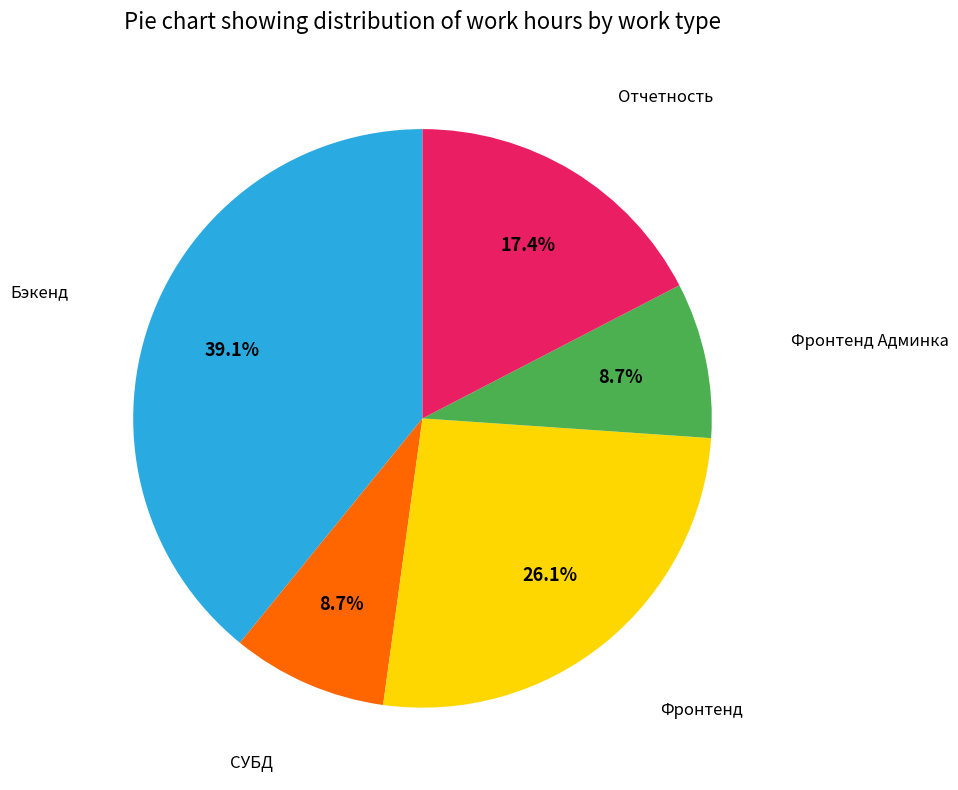

Is there any slice that represents more than half of the pie?

No